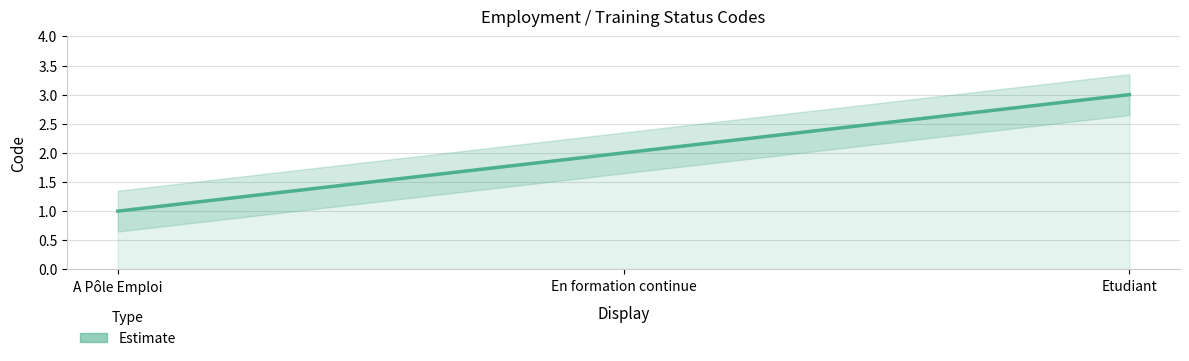

Count the number of data series in this chart.

1